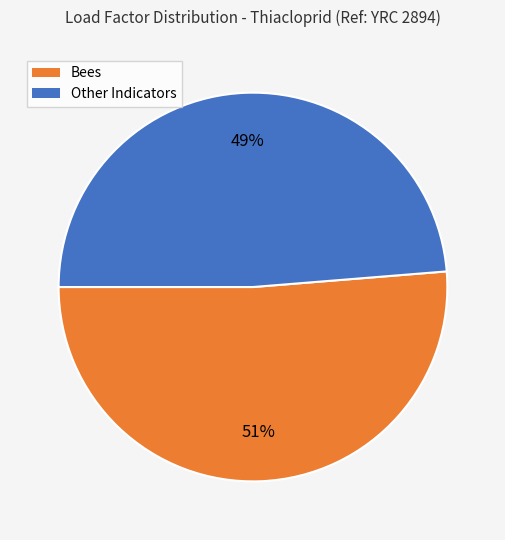

How many slices are in this pie chart?

2